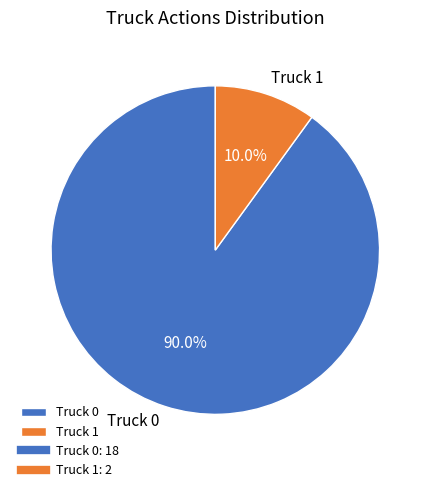

What percentage is the Truck 1 slice, to the nearest percent?

10%